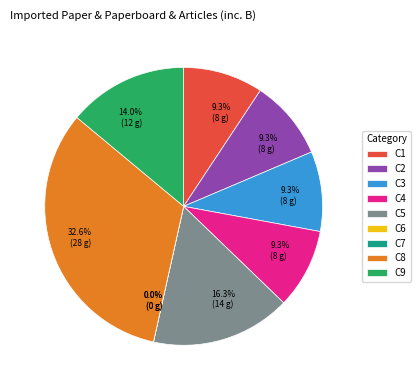

Is the sum of C7 and C1 greater than half?

No